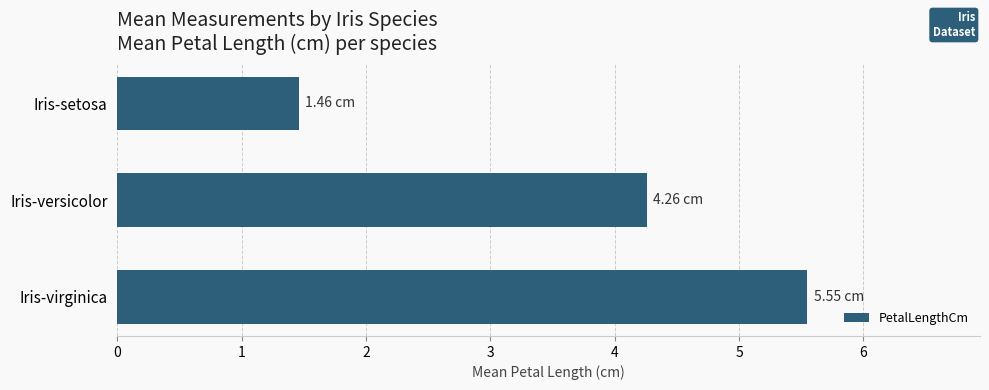

Rank the categories by value from lowest to highest.

Iris-setosa, Iris-versicolor, Iris-virginica